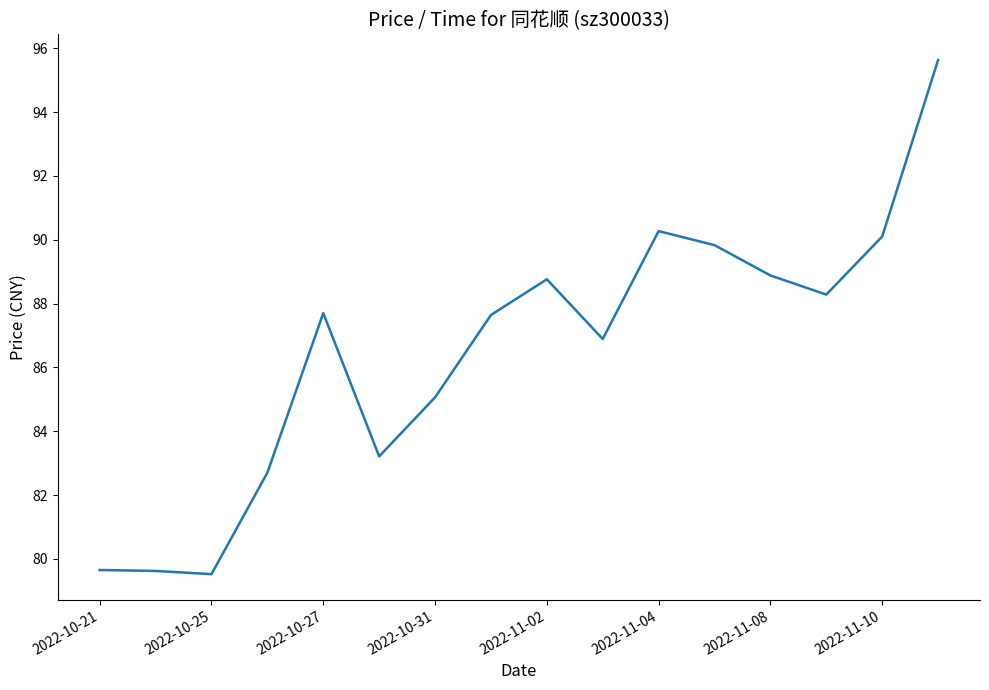

What is the minimum value shown in the chart?

79.5